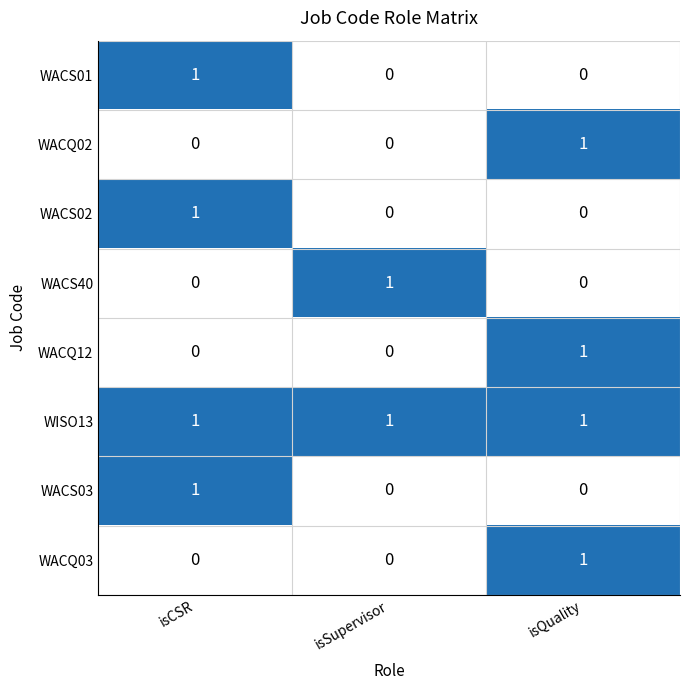

The value of WACS02 at isQuality is 0. True or false?

True